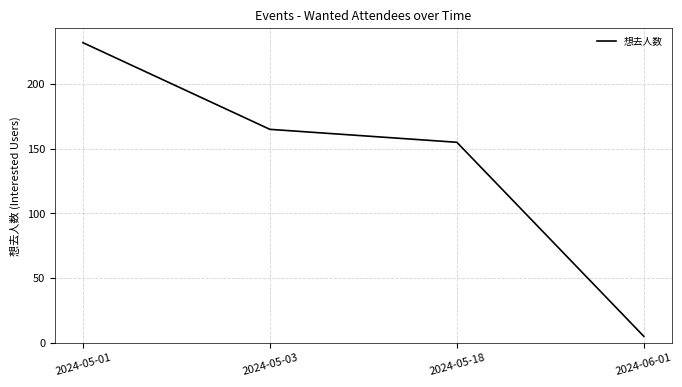

The chart shows a value of 155 at 2024-05-18. True or false?

True